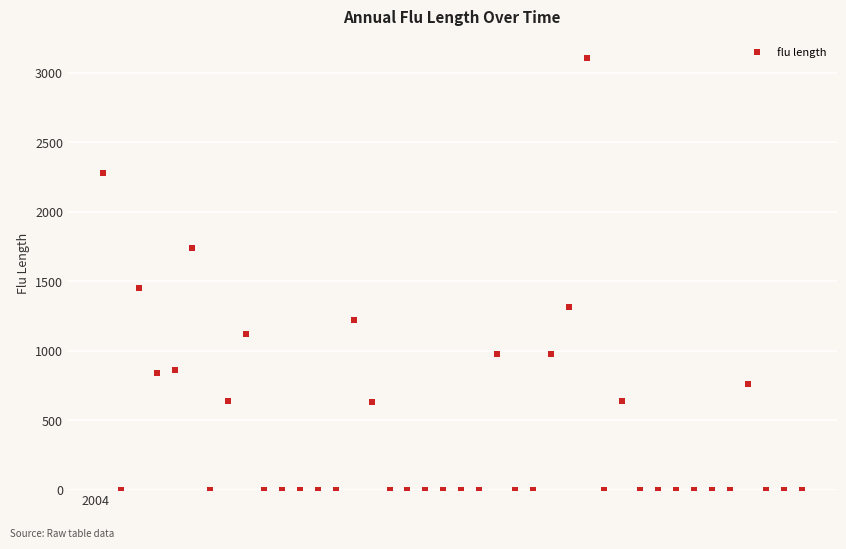

What Y value in the scatter plot is closest to 1553?

1454.2